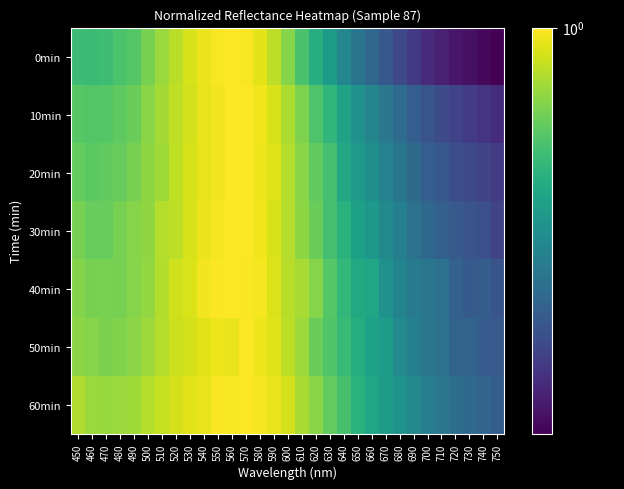

Which label corresponds to the smallest value in the chart?

750